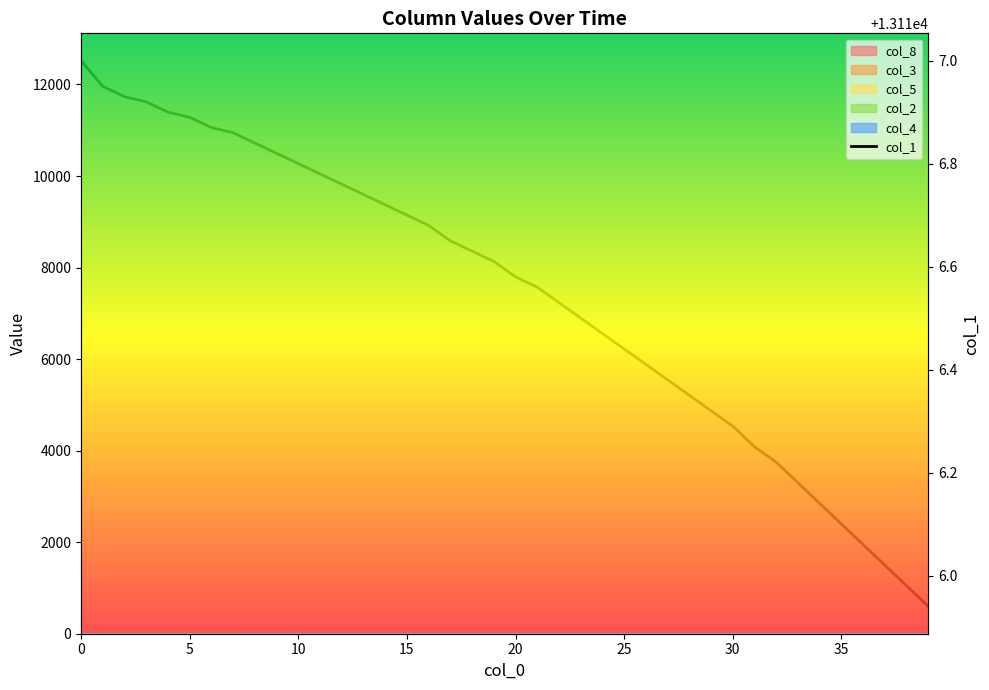

Which category has the lowest value across all series?

39